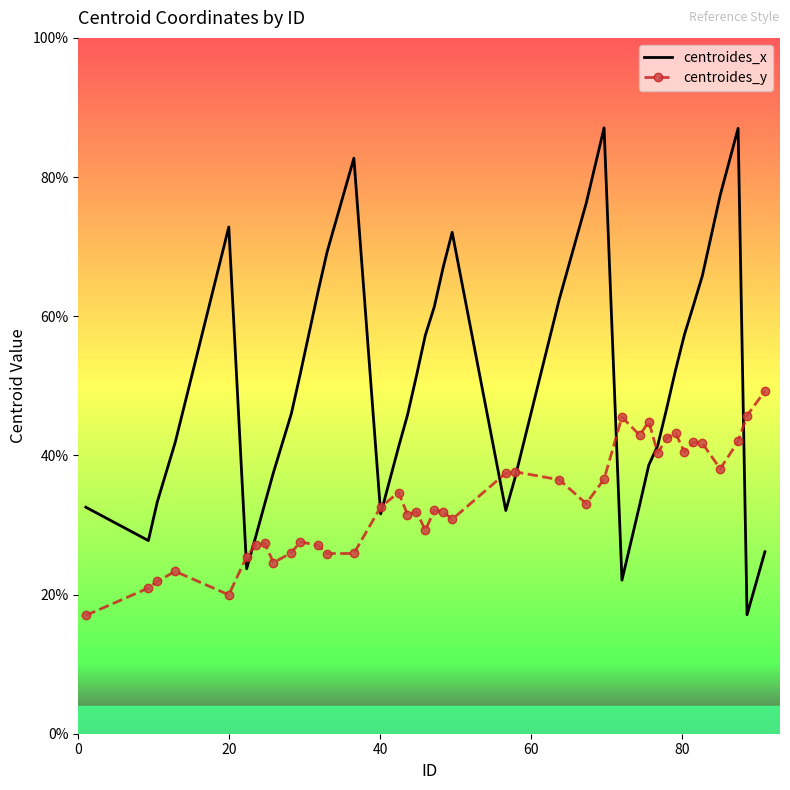

Rank the series by their maximum value, from lowest to highest.

centroides_y, centroides_x